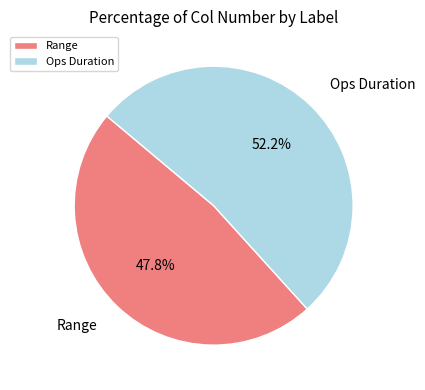

Rank the categories by value from highest to lowest.

Ops Duration, Range